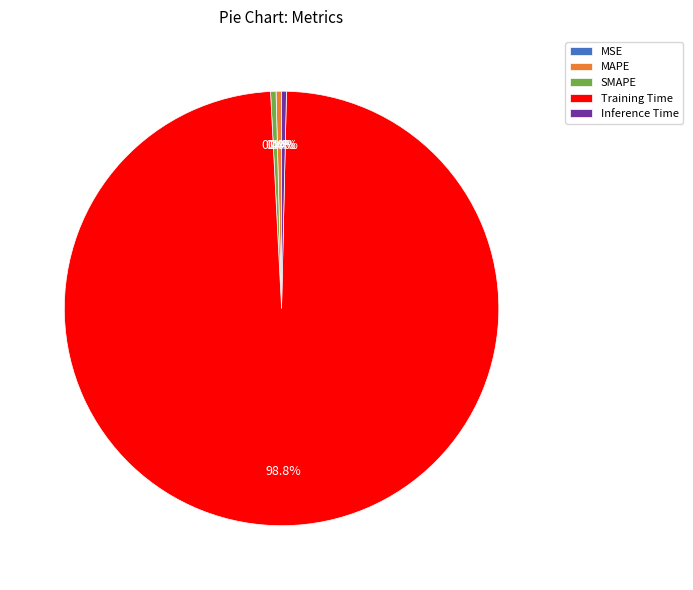

Which category accounts for the majority?

Training Time